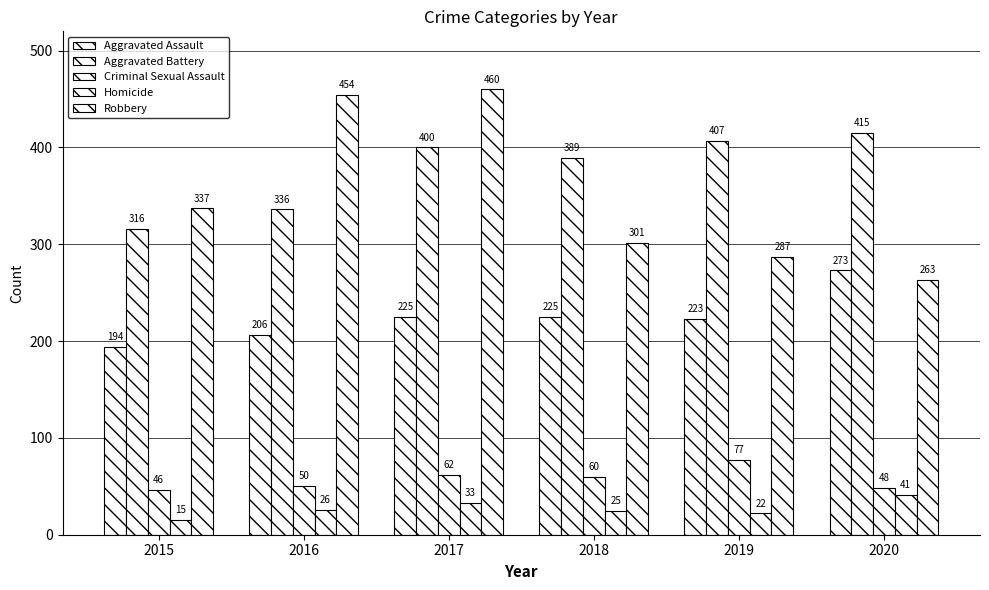

How many values in the Aggravated Assault series are below 225?

3